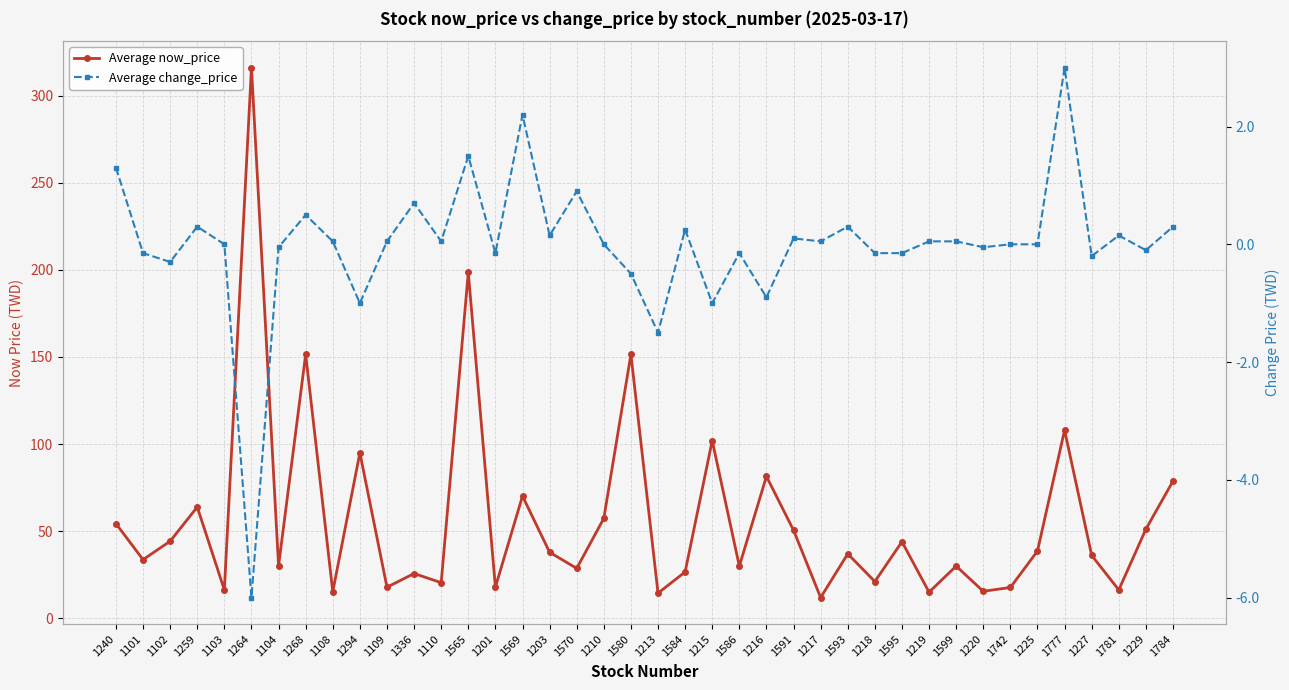

What is the approximate value of Average change_price at 1268?

0.5